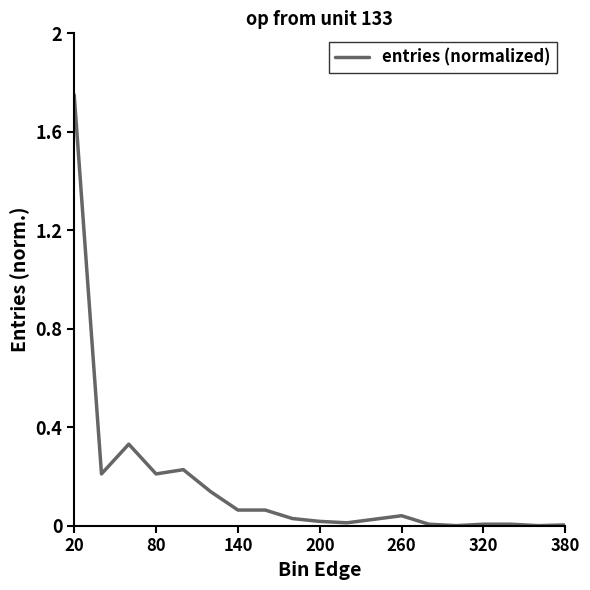

Does the chart display data point markers on the line(s)?

No